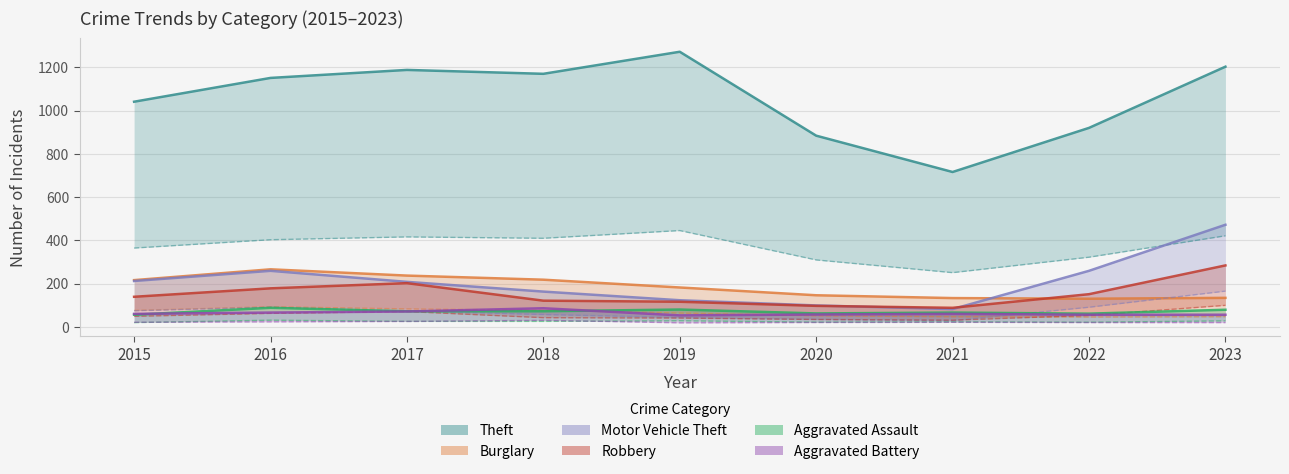

In Aggravated Battery, how many points are lower than both neighbors (excluding endpoints)?

1